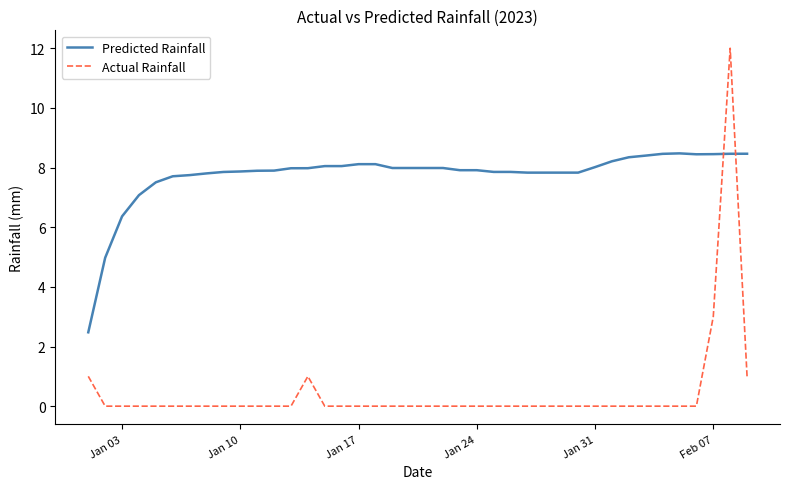

List the series in order of their overall mean, lowest first.

Actual Rainfall, Predicted Rainfall